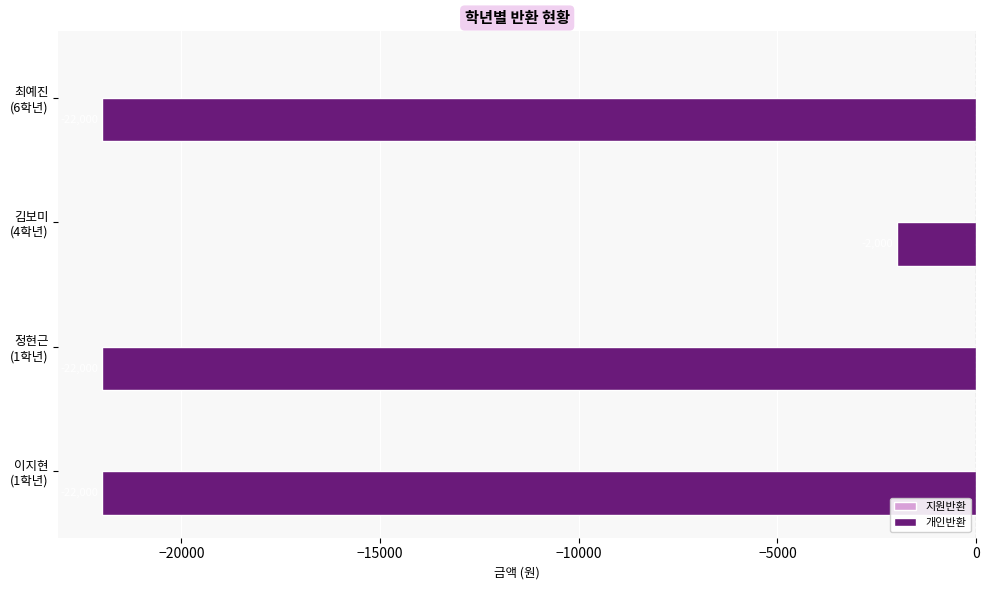

What is the smallest value displayed?

-22000